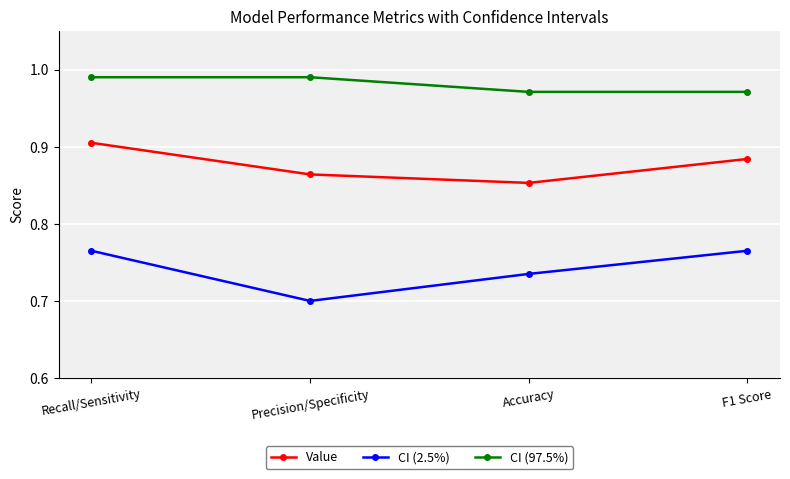

Is the value of Value at Precision/Specificity greater than the value of CI (2.5%) at F1 Score?

Yes